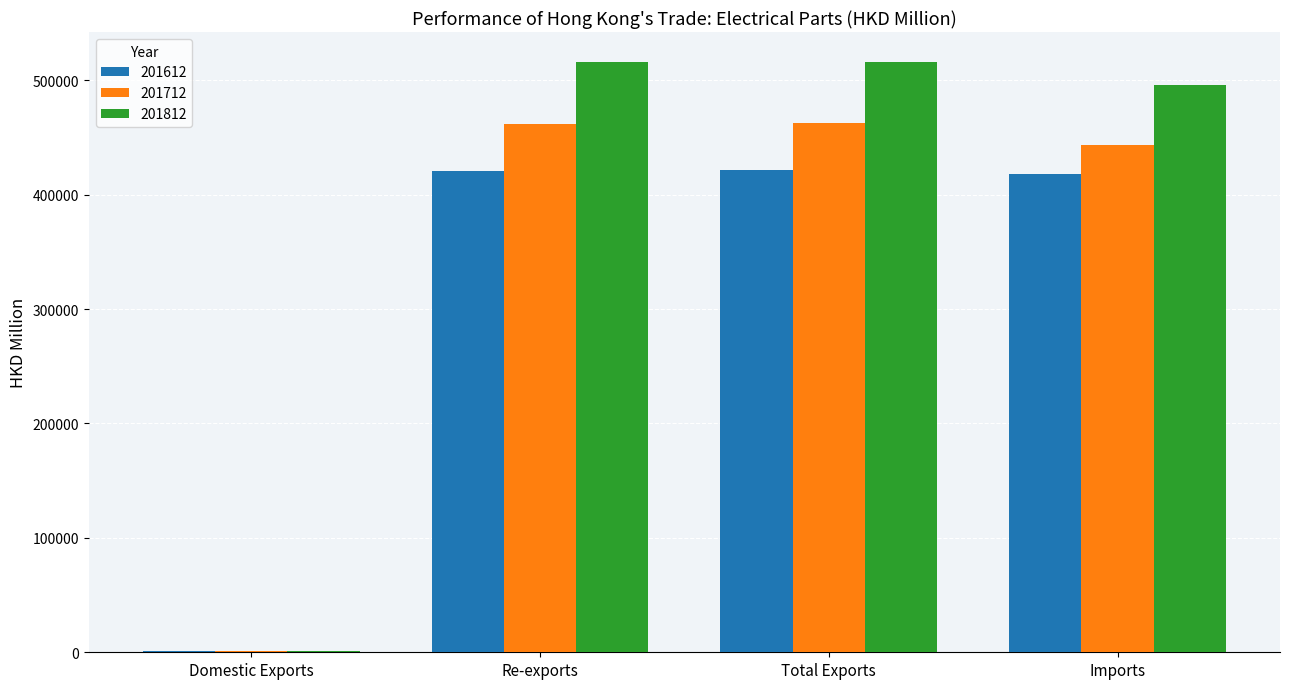

What is the greatest value displayed?

516337.6